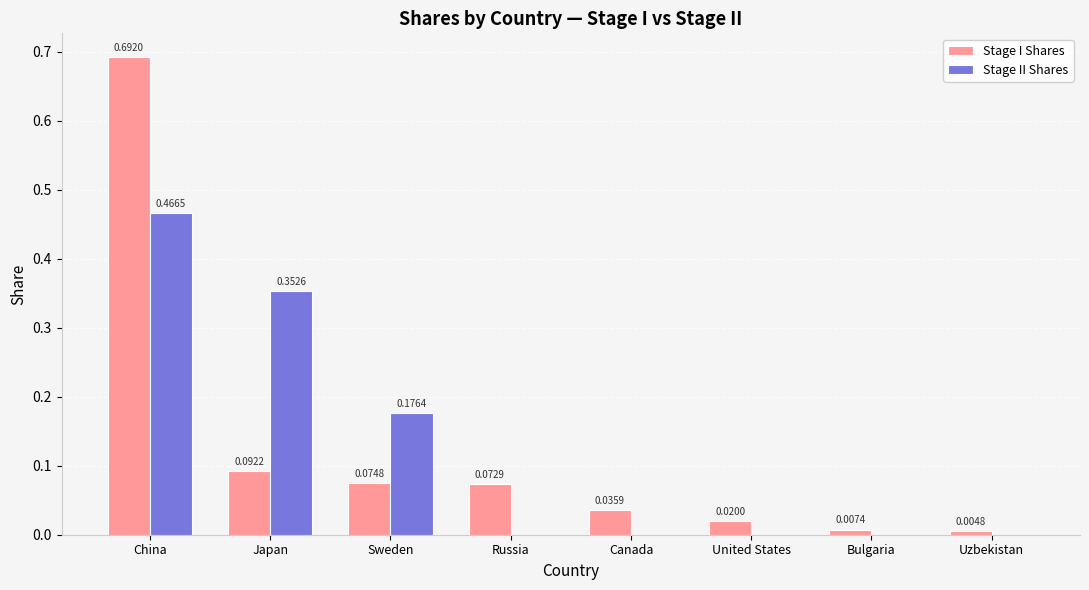

At which category is the sum across all series the highest?

China